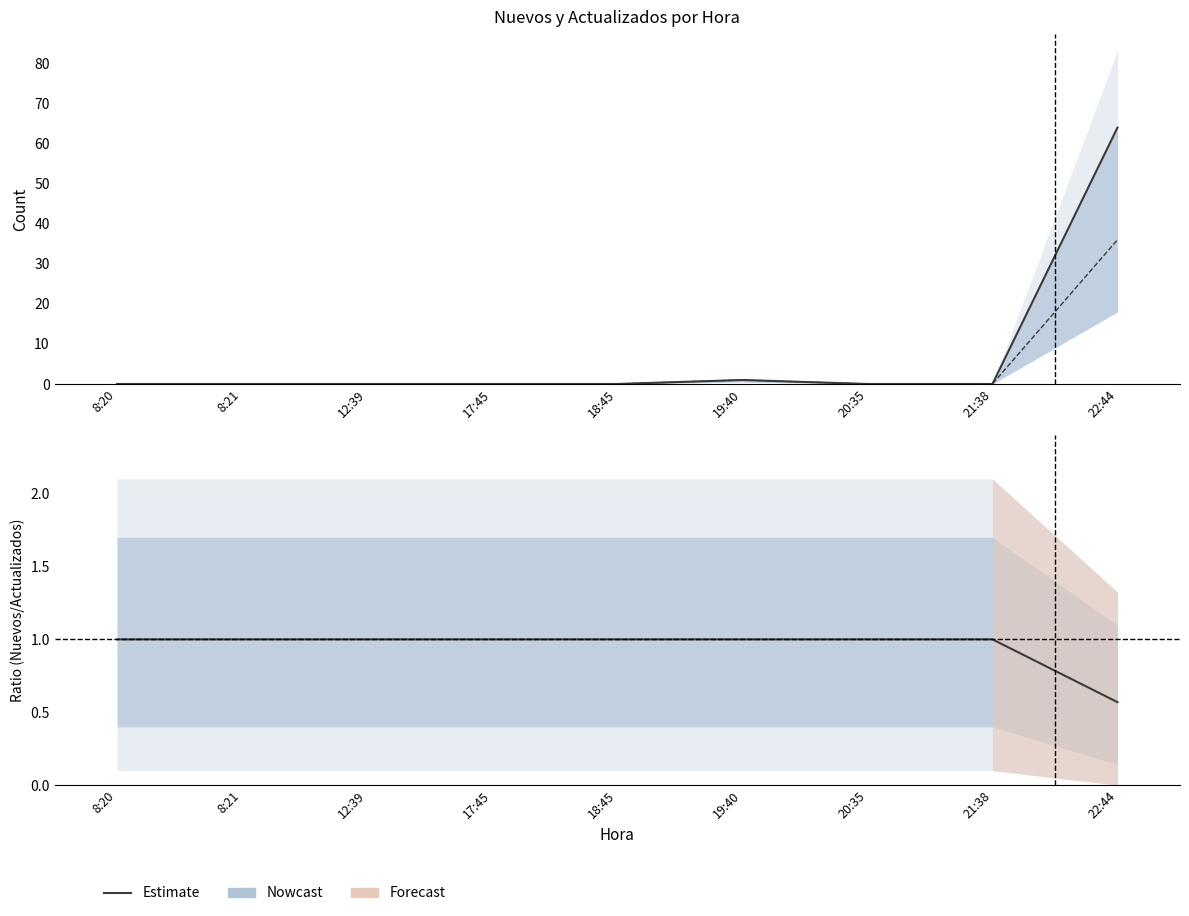

Reading left to right, list all the values displayed in this chart.

Actualizados: 0.0	0.0	0.0	0.0	0.0	1.0	0.0	0.0	64.0
Nuevos: 0.0	0.0	0.0	0.0	0.0	1.0	0.0	0.0	36.0
Ratio Nuevos/Actualizados: 1.0	1.0	1.0	1.0	1.0	1.0	1.0	1.0	0.6